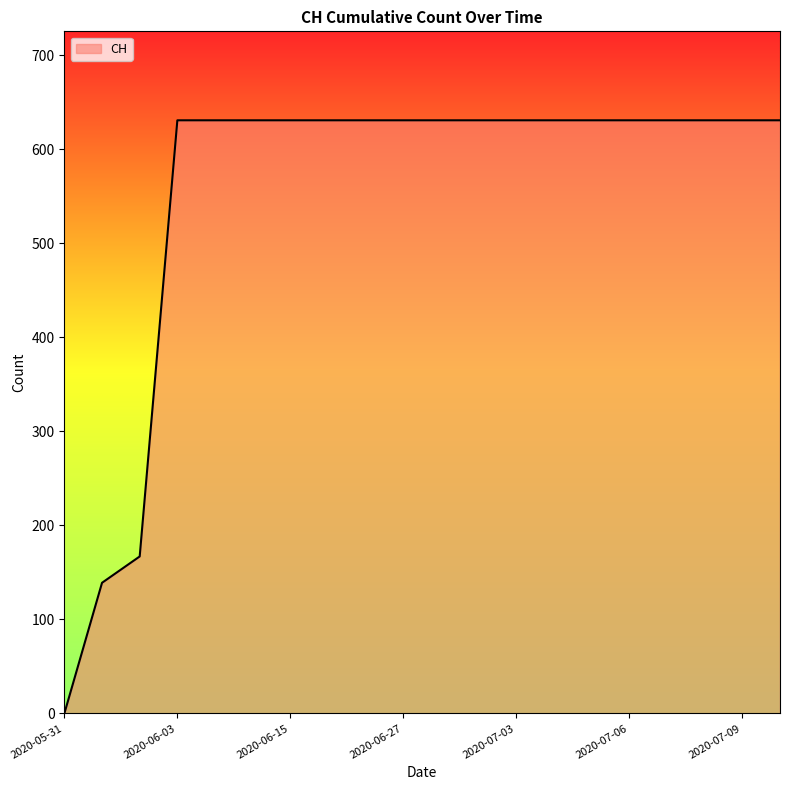

What is the maximum value shown in the chart?

631